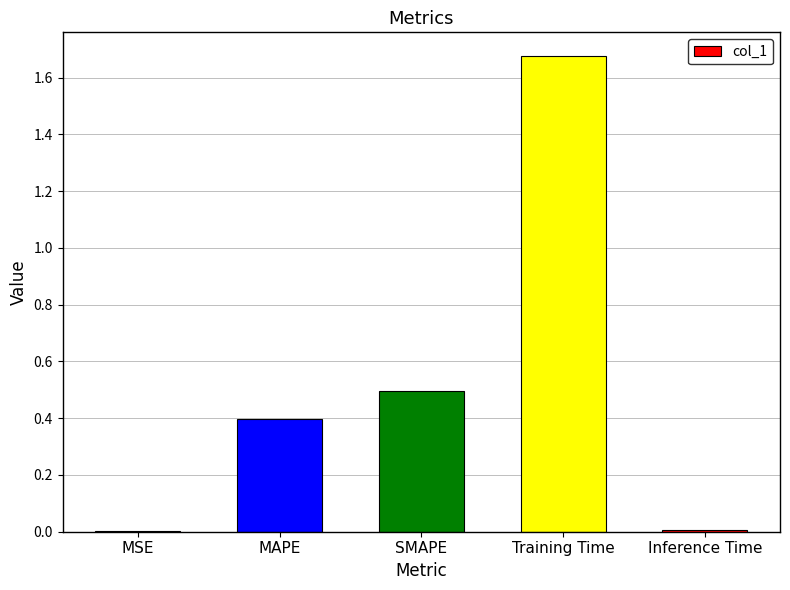

Which category has the highest value across all series?

Training Time